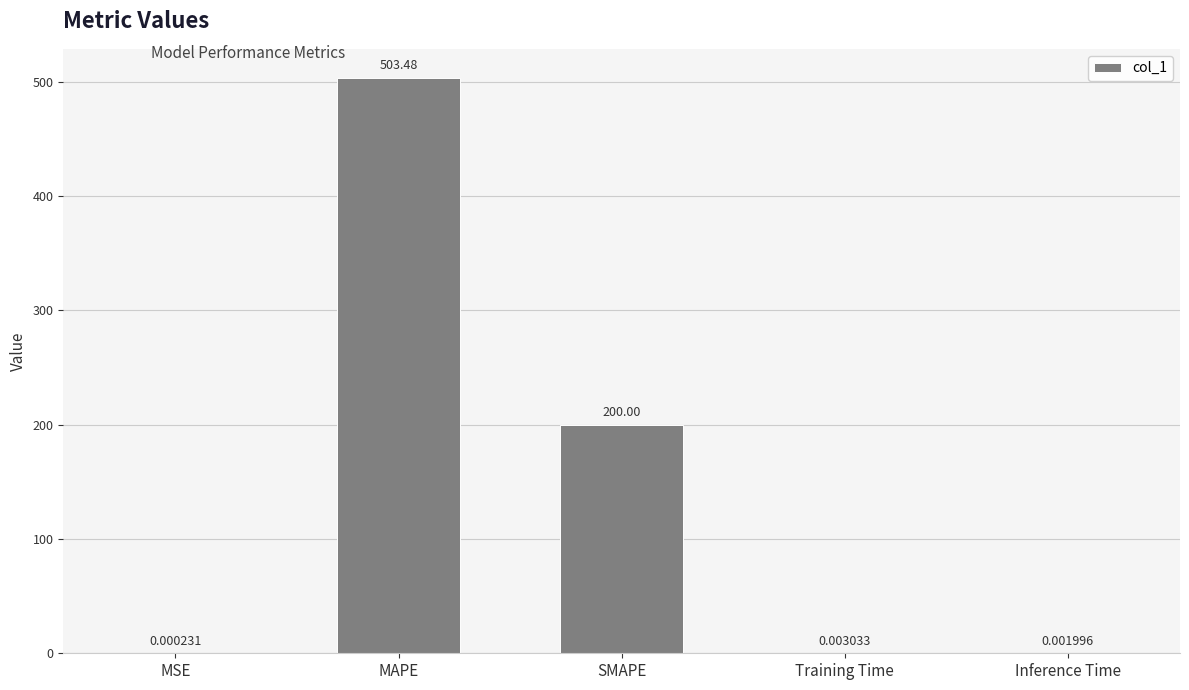

Which category has the highest value across all series?

MAPE